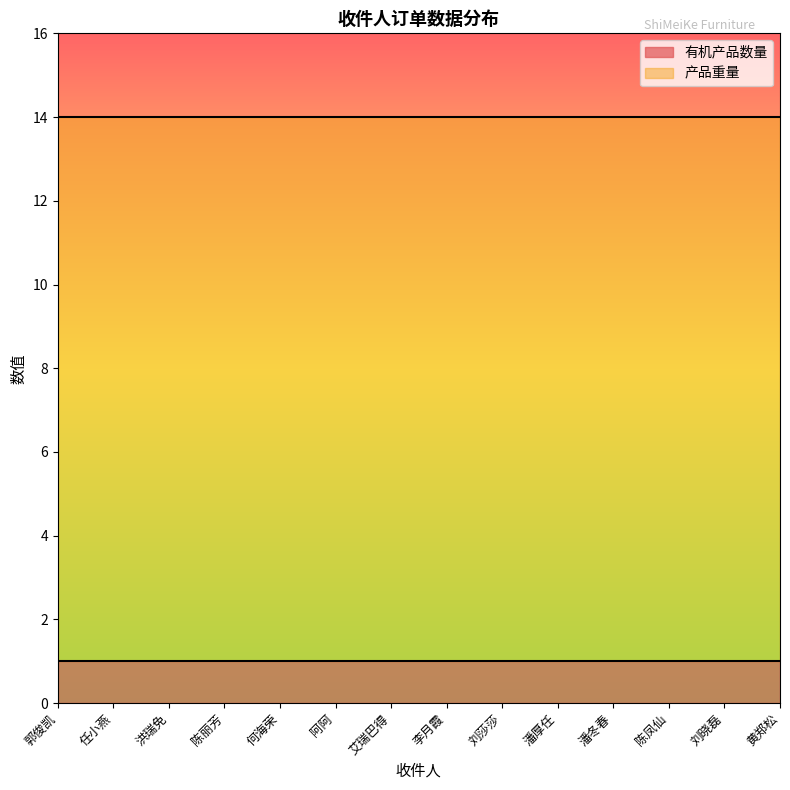

Which series has the widest spread of values?

有机产品数量